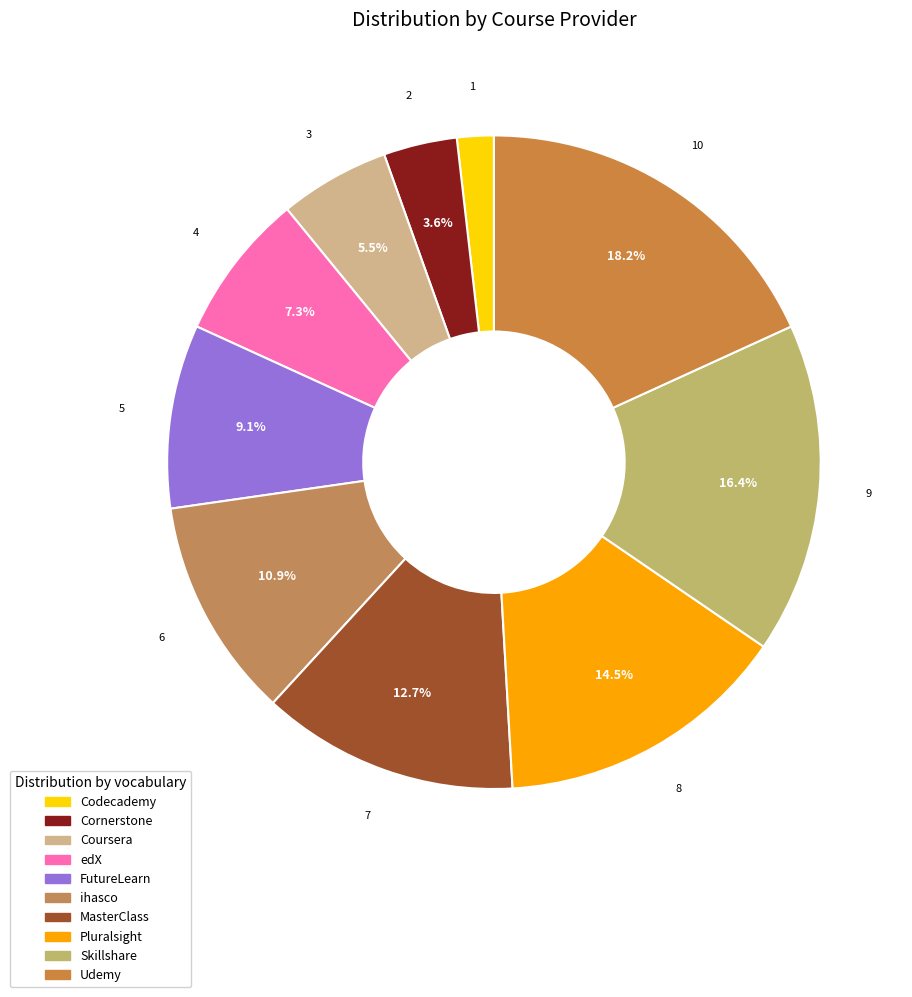

Which has a higher value, Skillshare or edX?

Skillshare